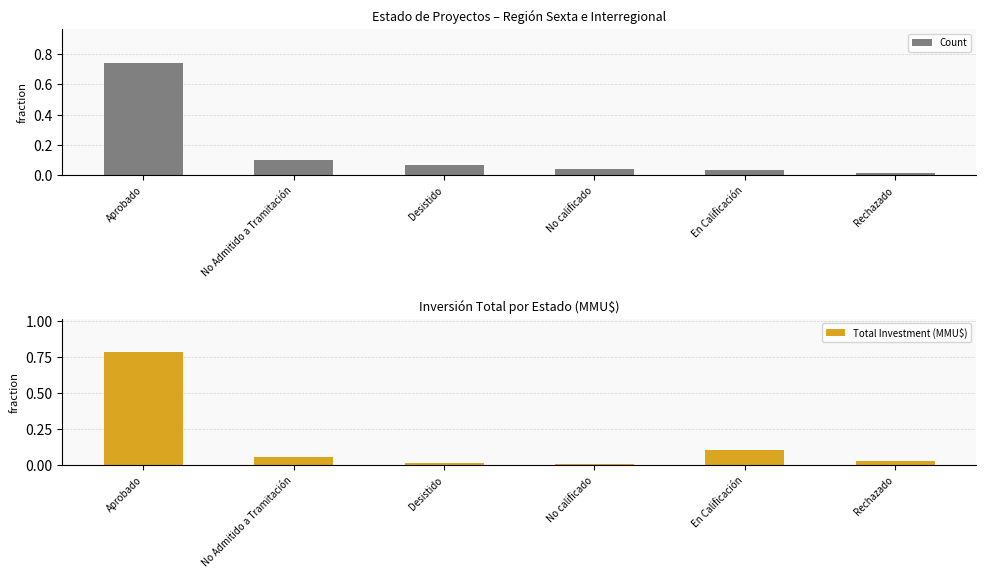

Between Desistido and En Calificación, which is larger?

Desistido